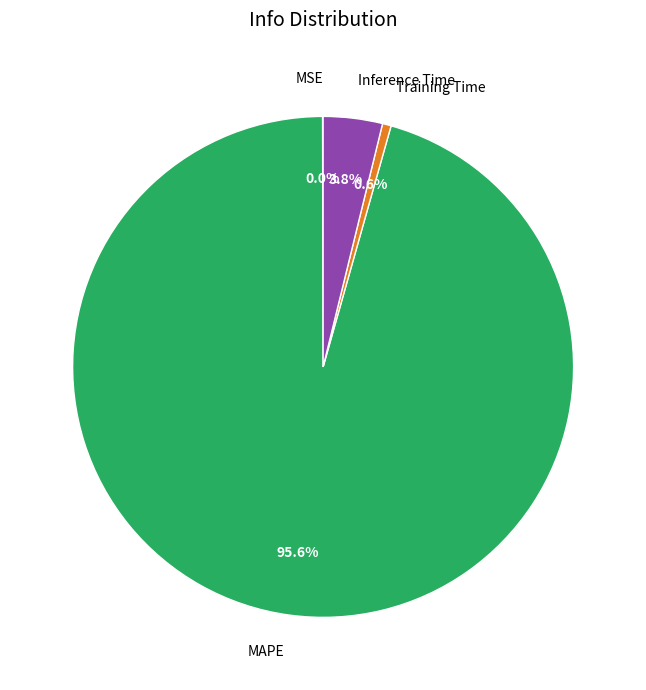

What is the total percentage of Inference Time and Training Time?

4.4%